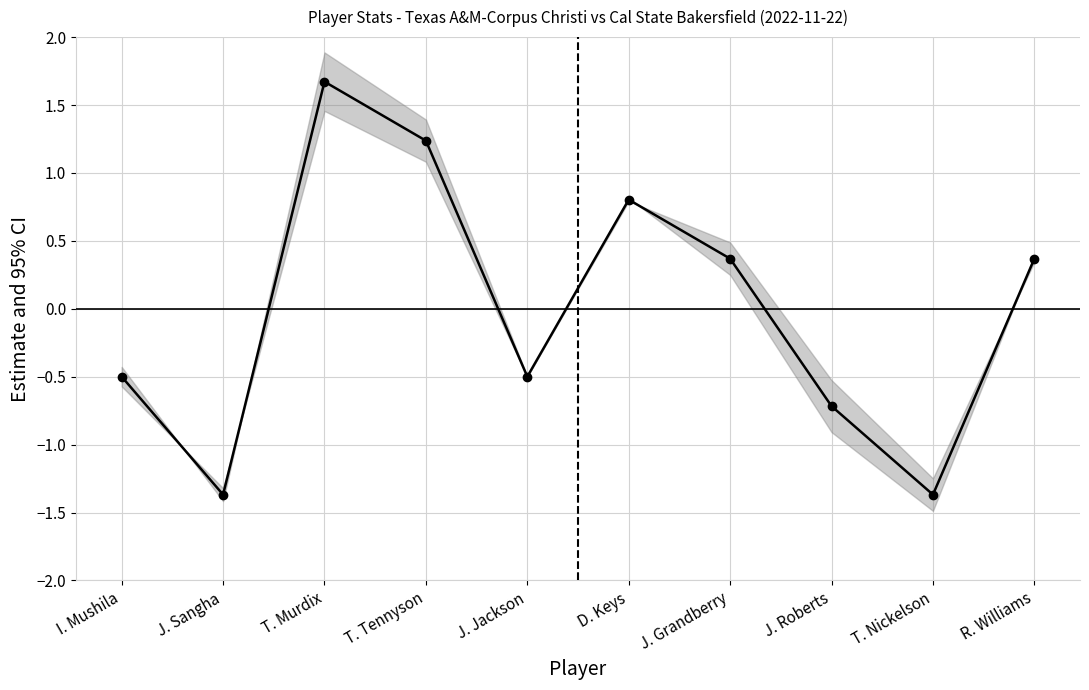

What is the sum of the values at T. Nickelson and J. Jackson?

-1.9